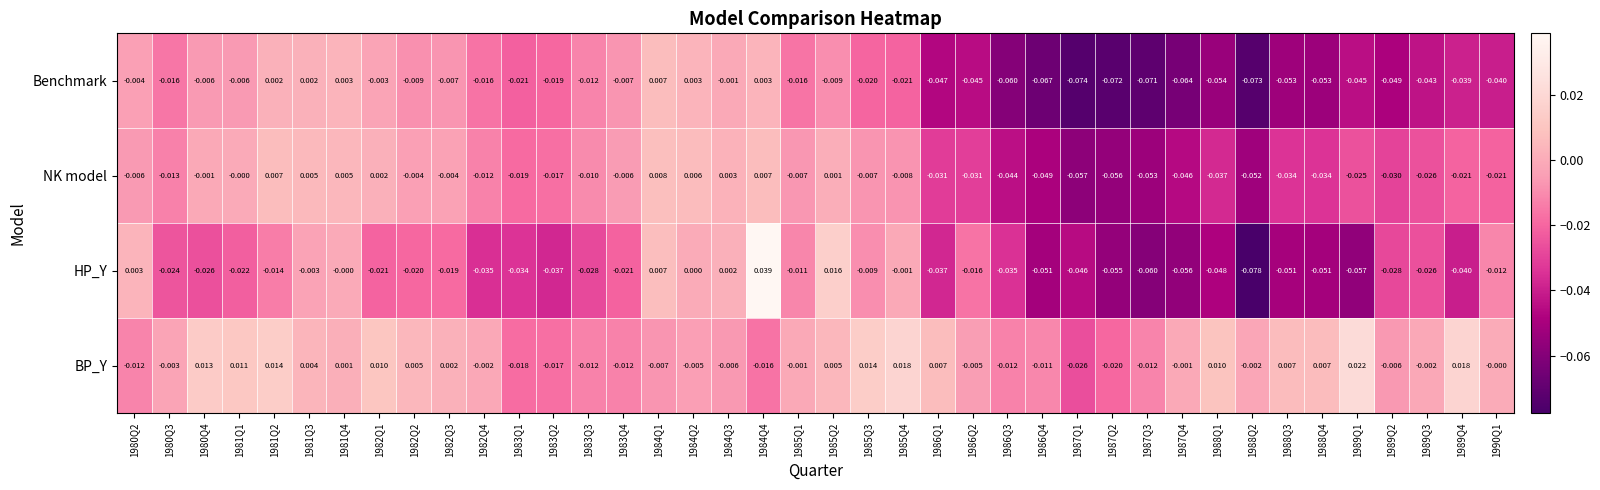

How many data points in NK model are less than 0?

30